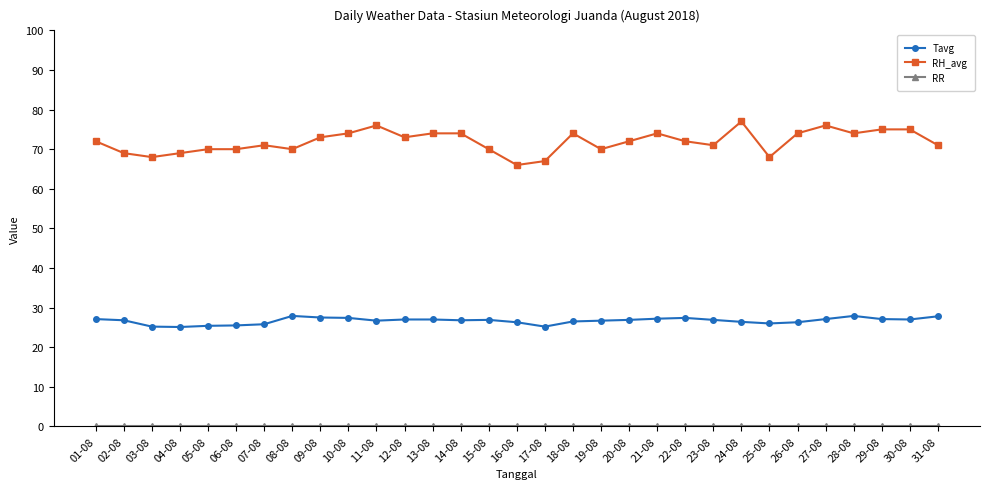

Count the number of data series in this chart.

3